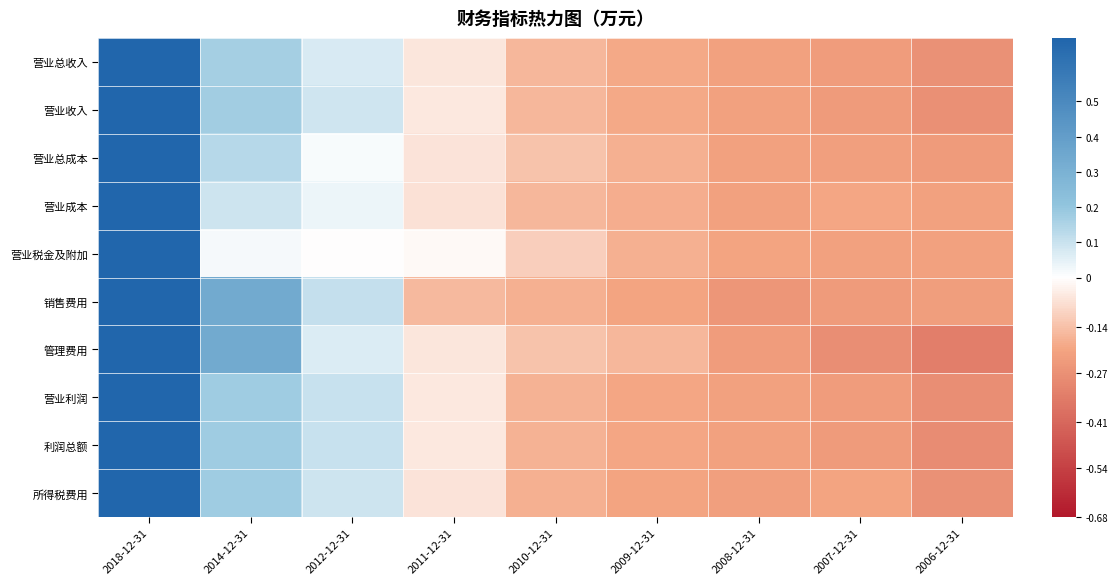

Which series has the widest spread of values?

管理费用